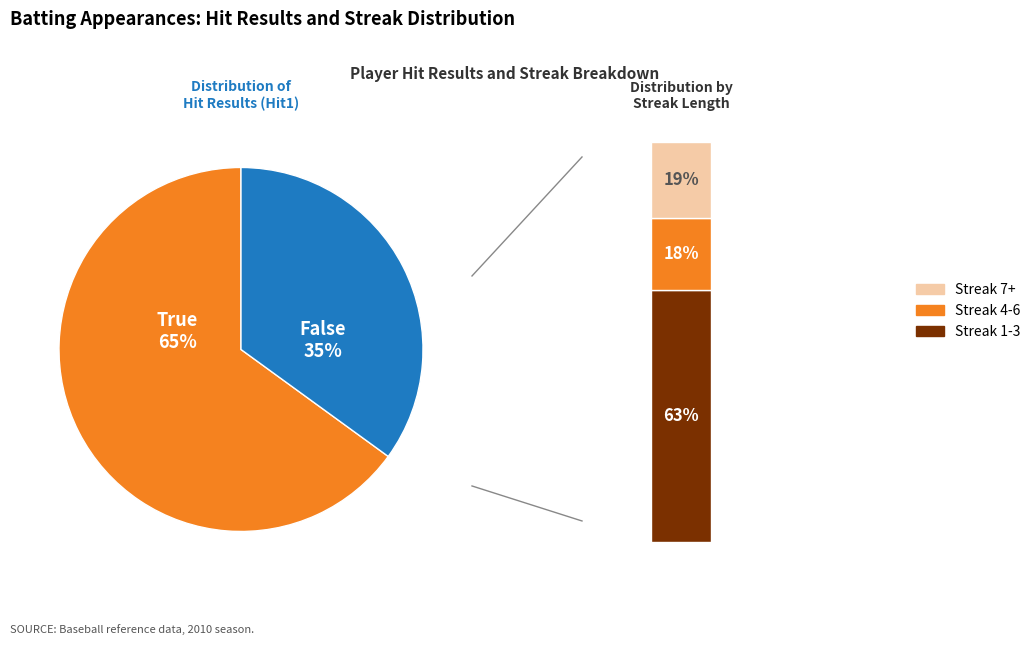

True or false: Erick Aybar accounts for 17% of the total.

False